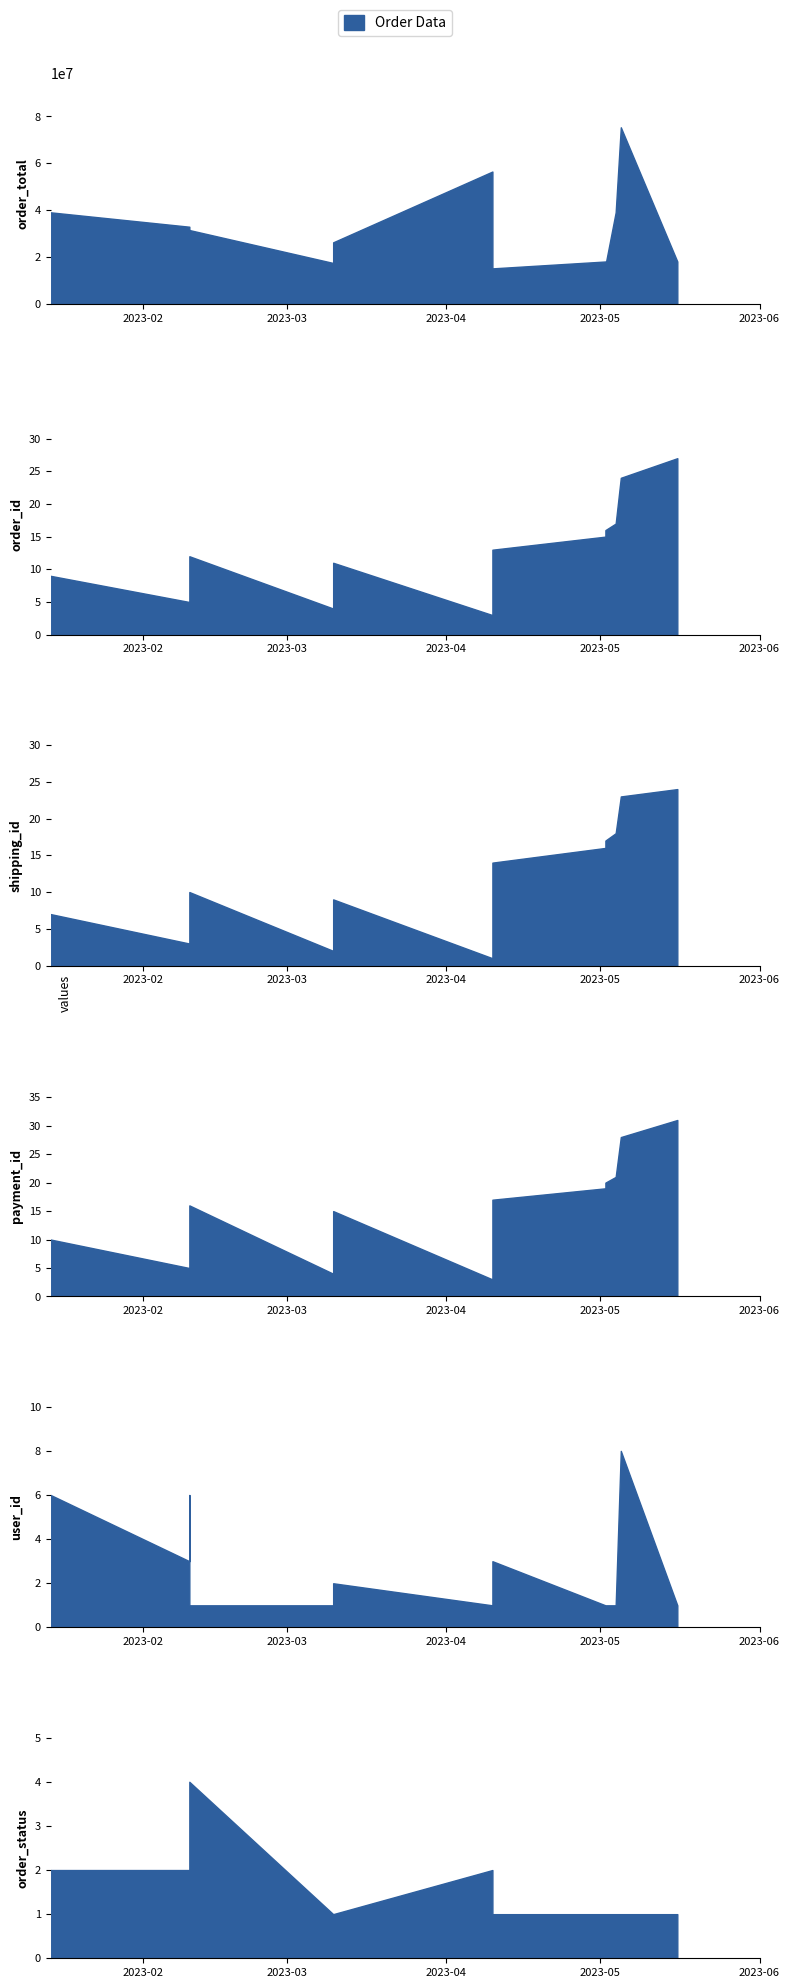

How many interior local valleys (lower than both neighbors) does the data have?

4